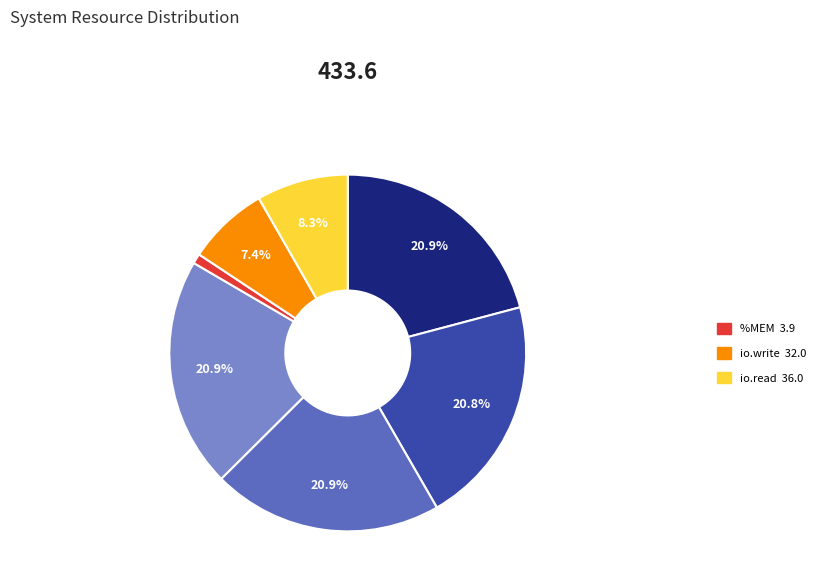

Is there a majority slice in this chart?

No